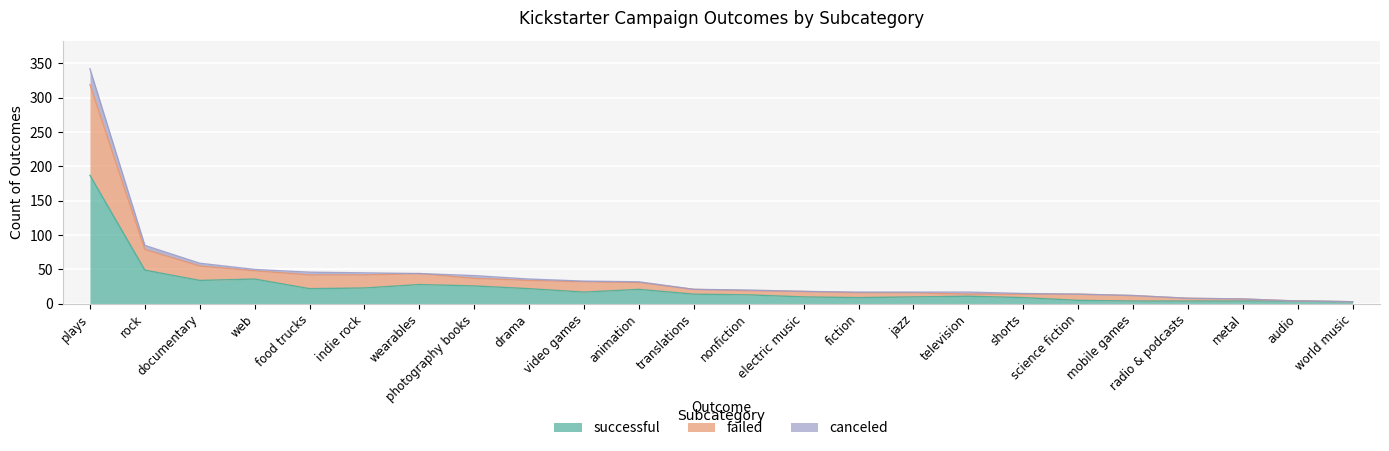

Which series has the largest range (max minus min)?

successful